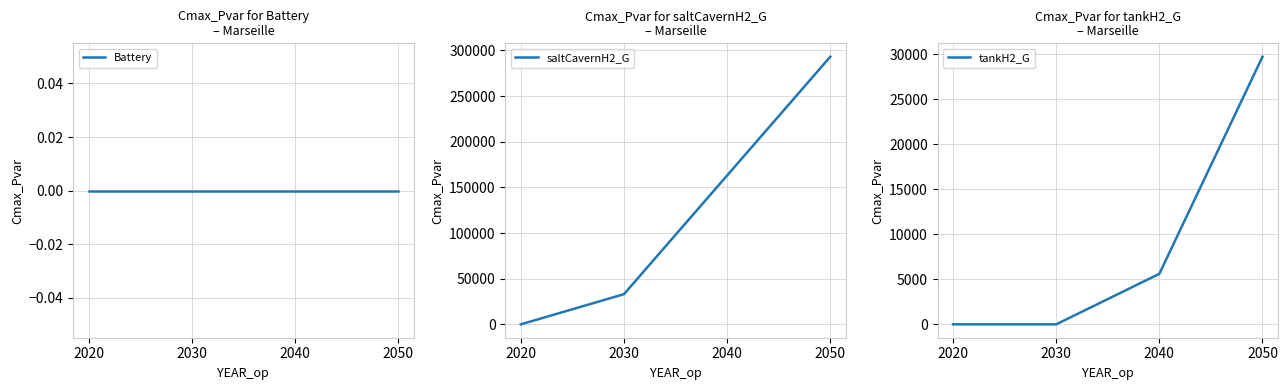

Does the chart display data point markers on the line(s)?

No